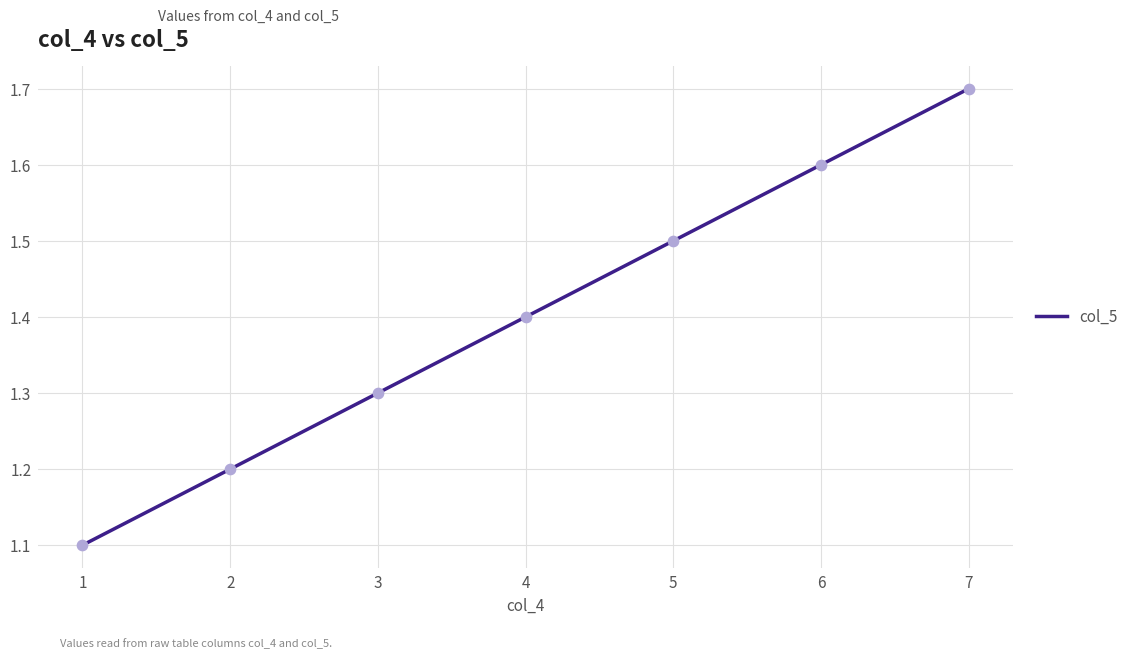

Approximately how many times larger is the value at 3 compared to 5?

0.9